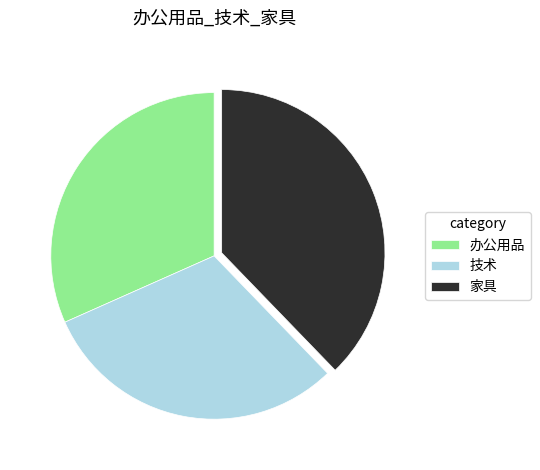

Between 技术 and 办公用品, which is larger?

办公用品